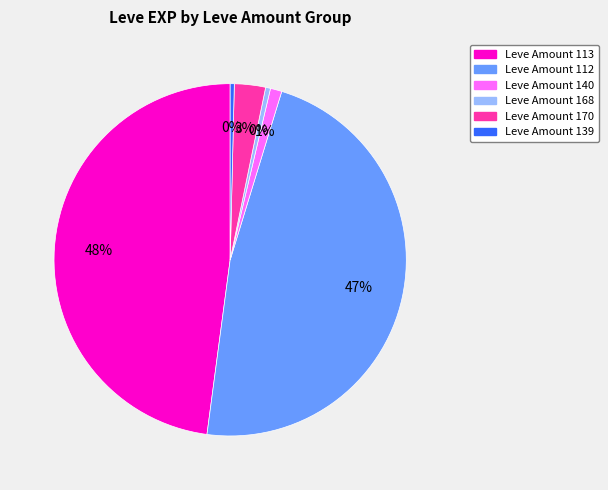

What is the ratio of the value at Leve Amount 112 to the value at Leve Amount 113?

1.0